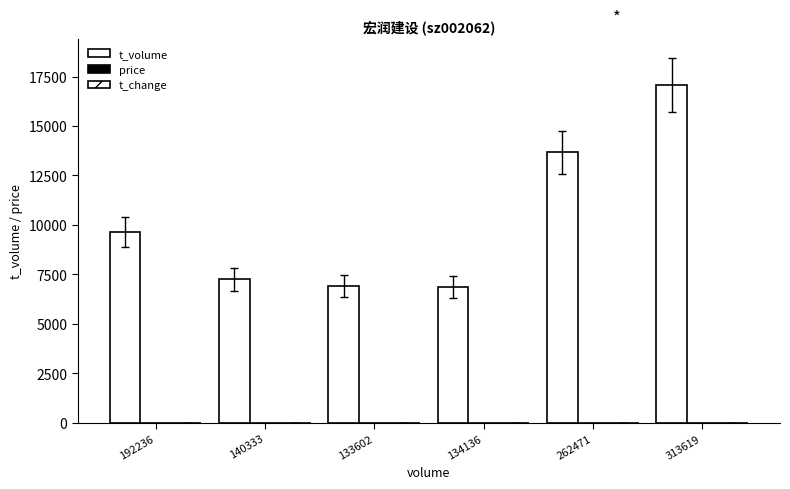

At 134136, list the series in order from smallest to largest.

t_change, price, t_volume